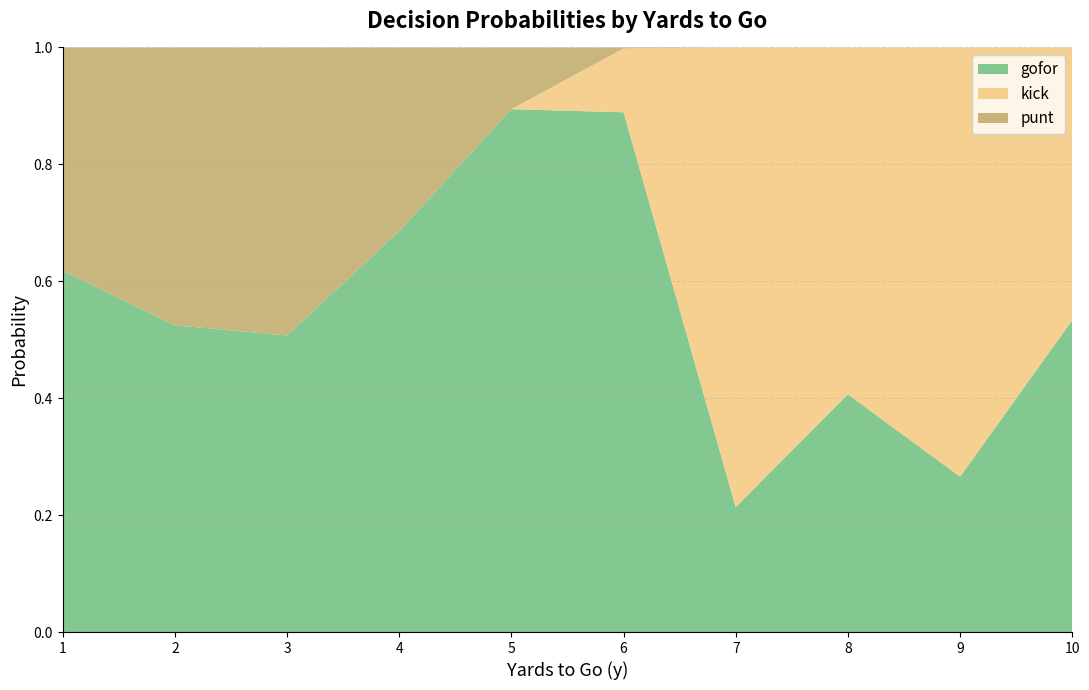

The gofor series shows 0.5 at 9. True or false?

False